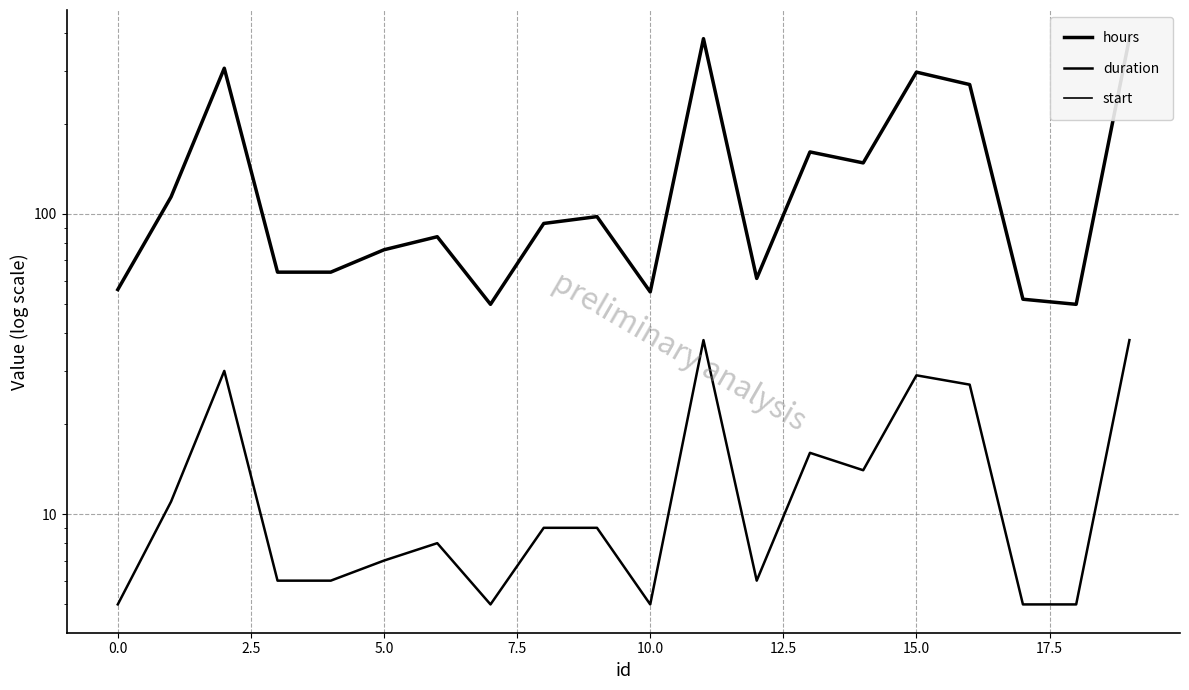

Reading left to right, extract all data points from this chart.

hours: 56	114	306	64	64	76	84	50	93	98	55	384	61	161	148	297	270	52	50	385
duration: 5	11	30	6	6	7	8	5	9	9	5	38	6	16	14	29	27	5	5	38
start: 0	0	0	0	0	0	0	0	0	0	0	0	0	0	0	0	0	0	0	0